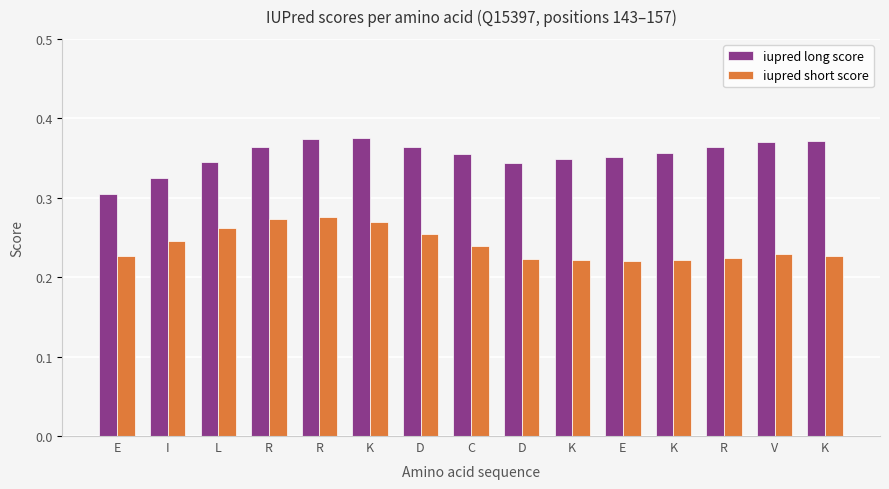

Count the number of data series in this chart.

2